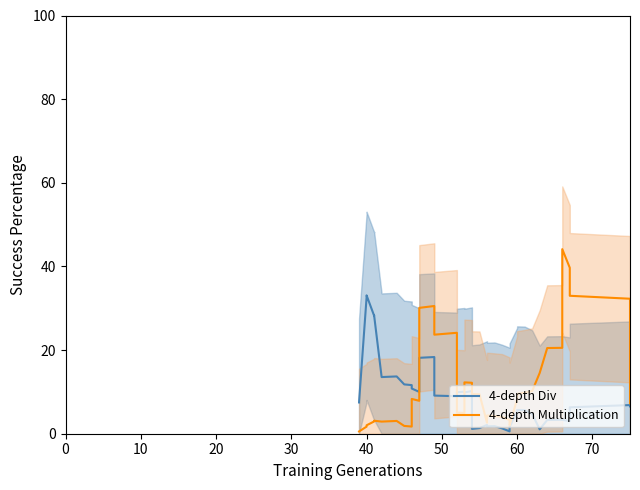

What is the sum of all 4-depth Multiplication values?

468.7